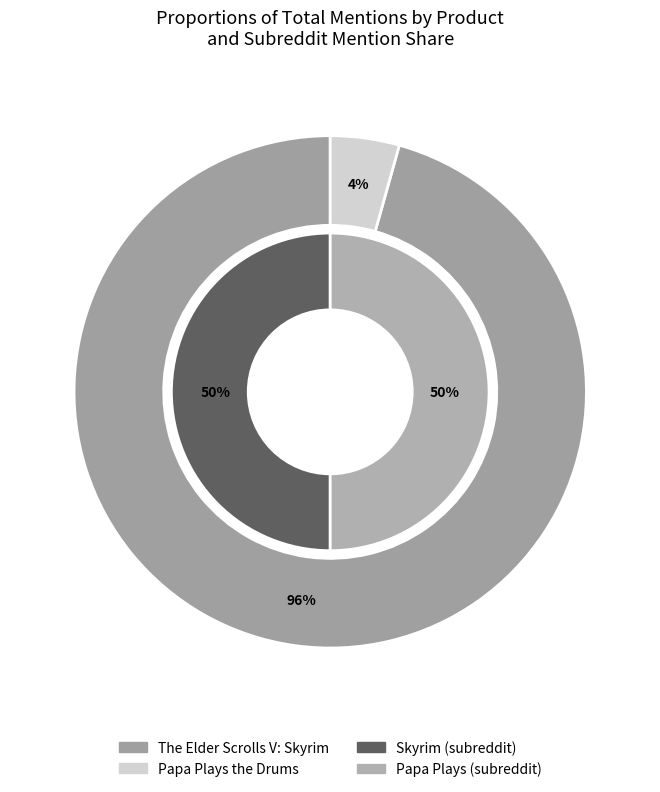

Does Papa Plays the Drums represent more than half of the total?

No